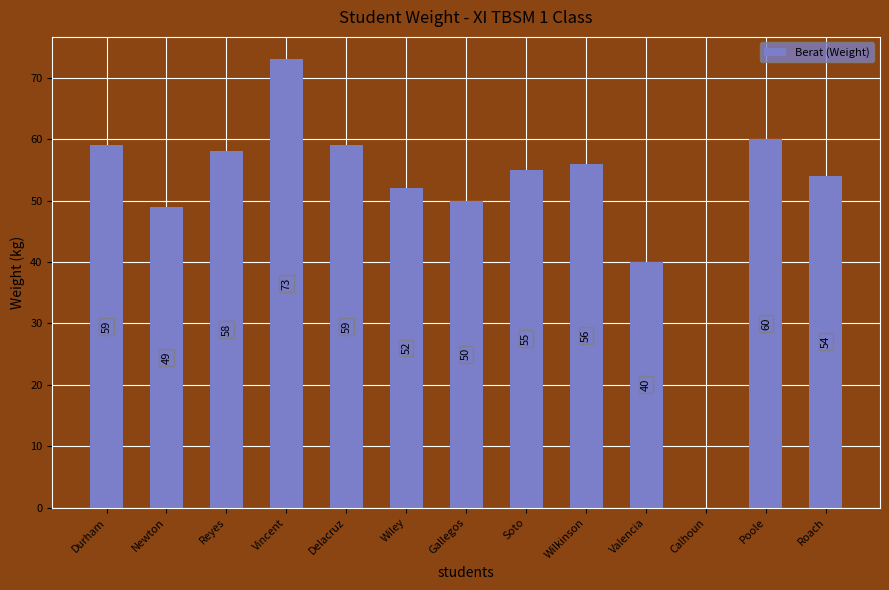

Where is the data nearest to the value 36?

Valencia